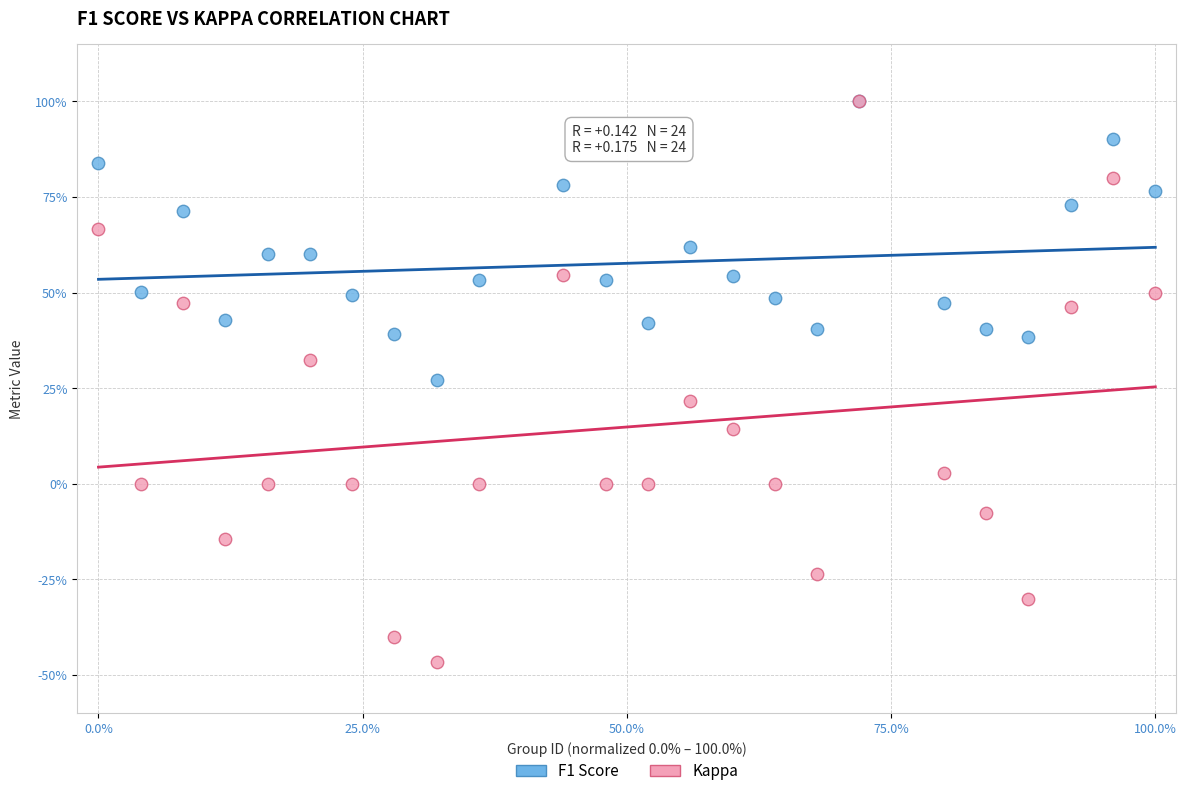

What are all the series names shown in the legend?

F1 Score, Kappa